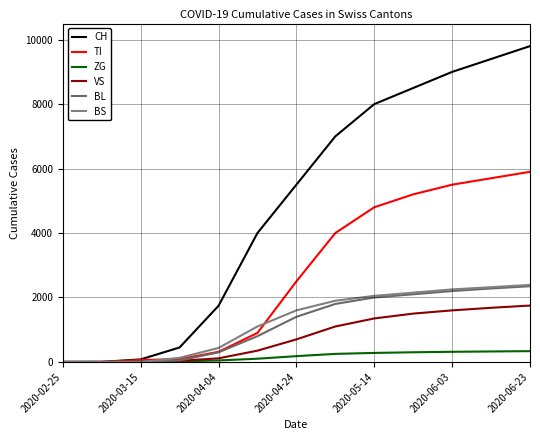

What is the average value of the CH series?

4882